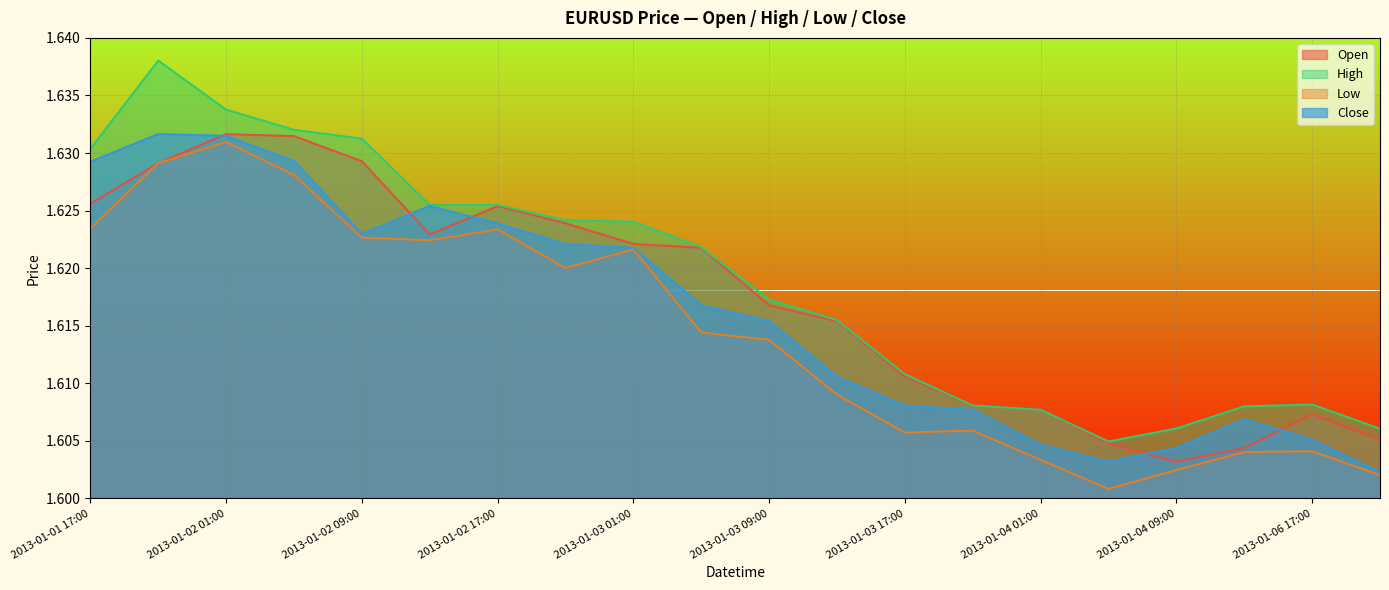

List the series in order of their overall mean, highest first.

High, Open, Close, Low